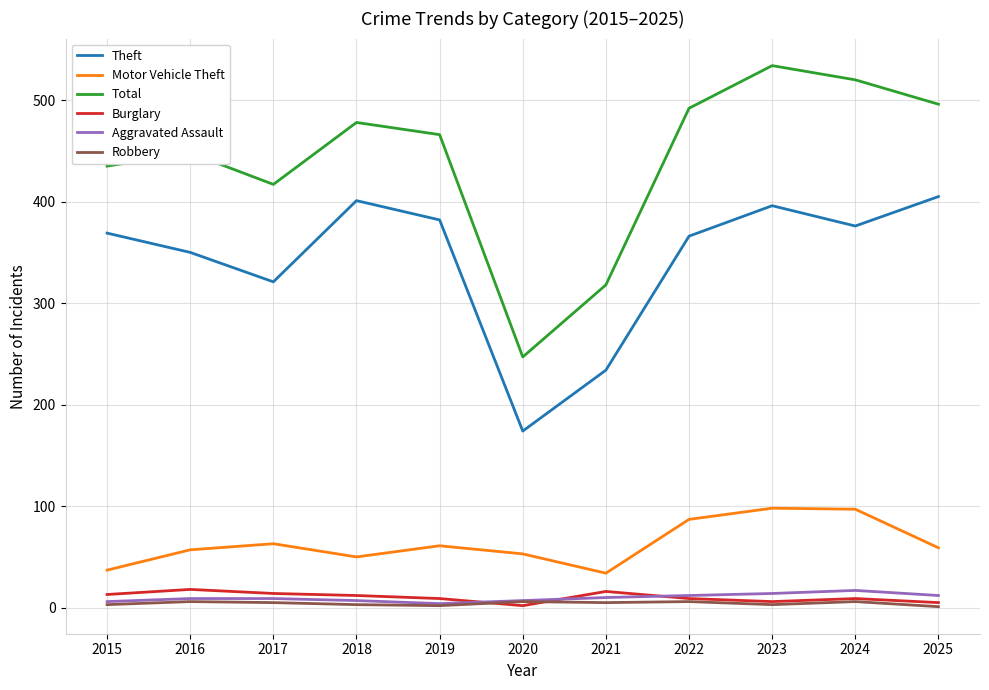

Which series changed the most between 2016 and 2021?

Total